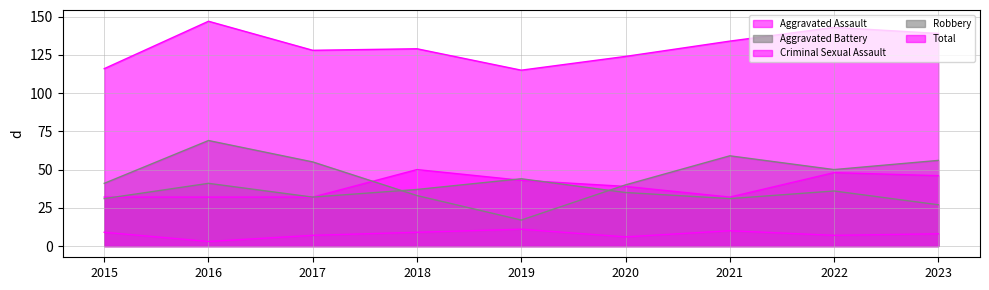

What is the total value across all series at 2017?

254